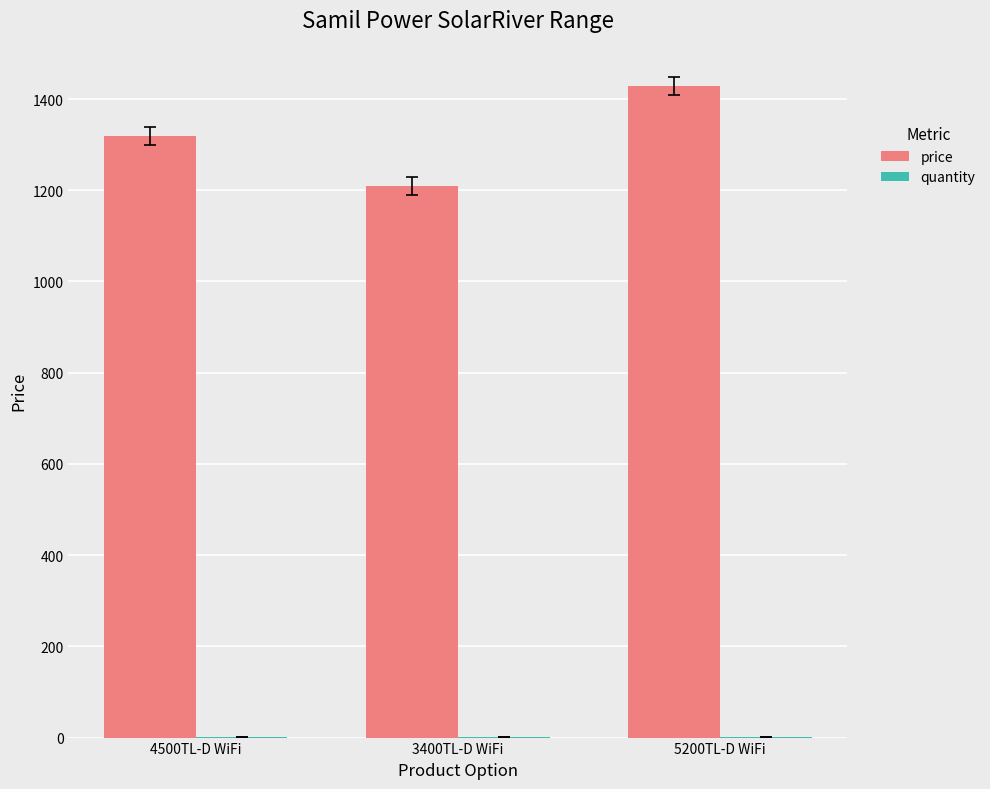

How many data points does each series have?

3